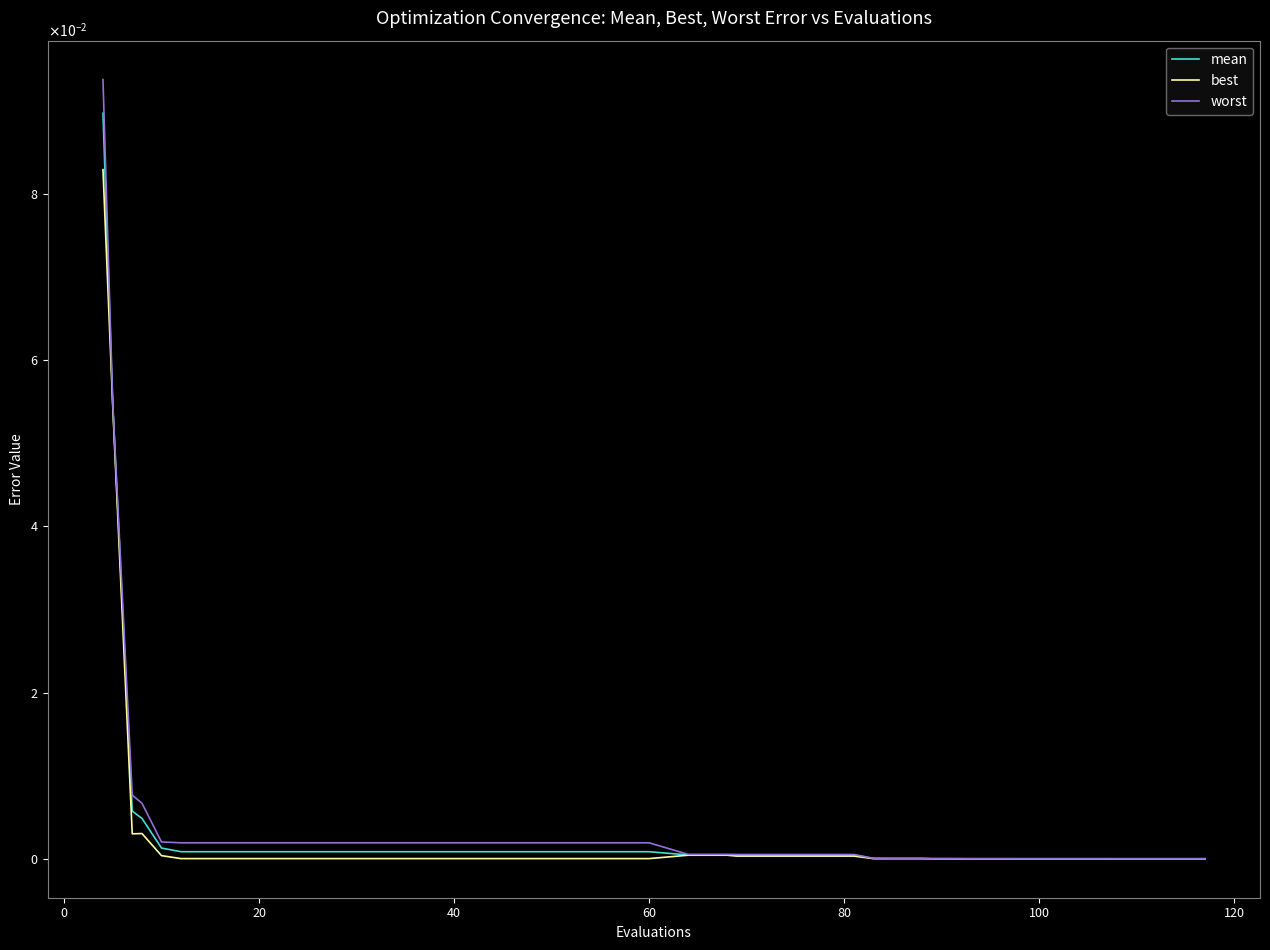

Does the chart display data point markers on the line(s)?

No